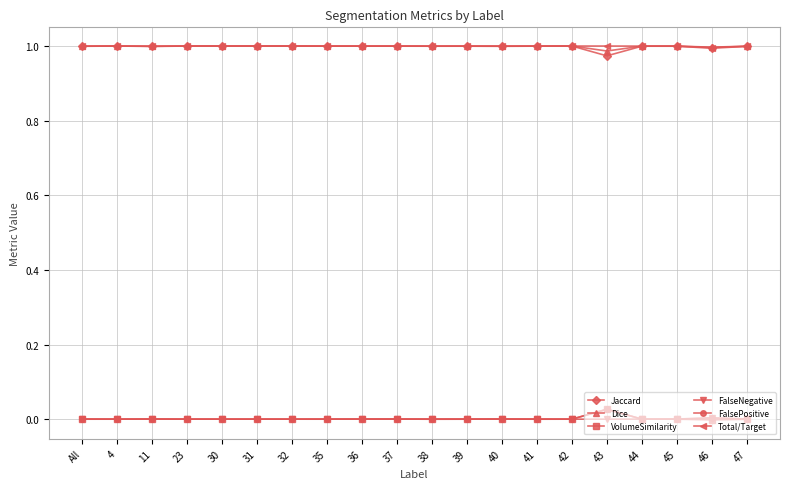

What is the total value across all series at 44?

3.0